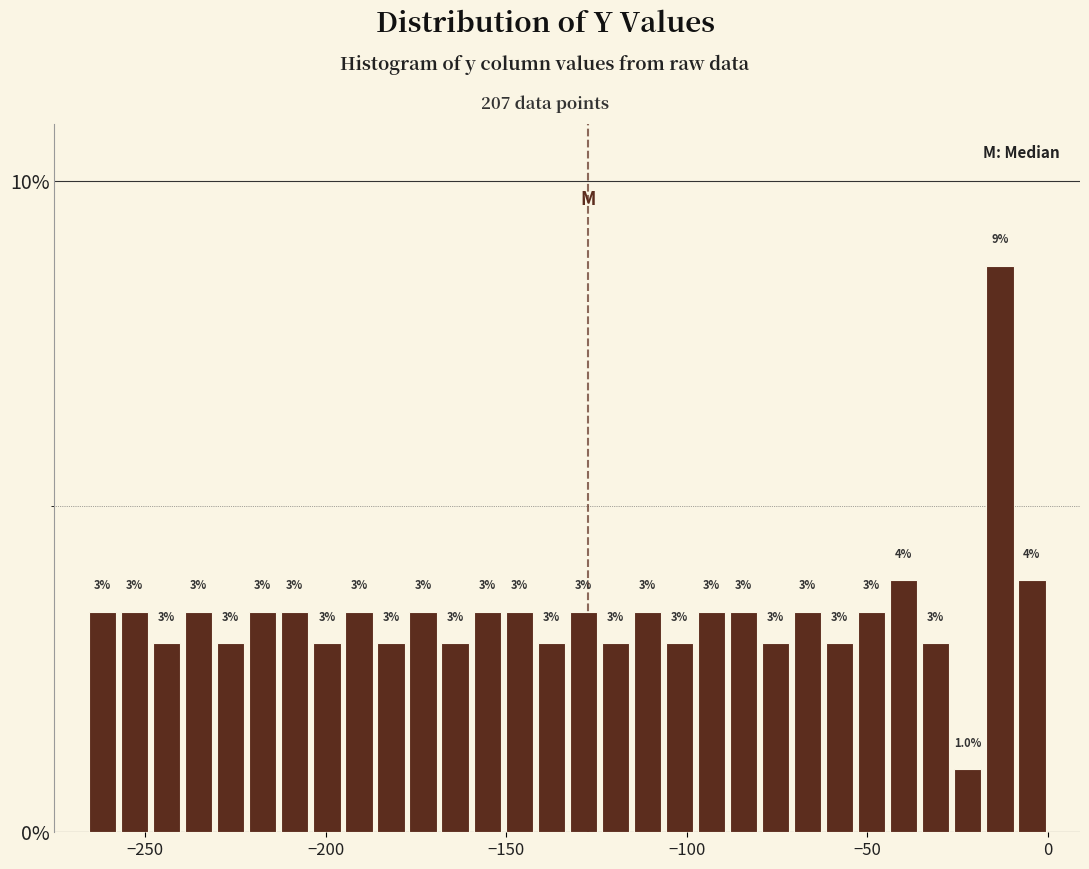

Around what value on the x-axis is the tallest bar? Give the approximate position of its centre, as read against the axis.

-15